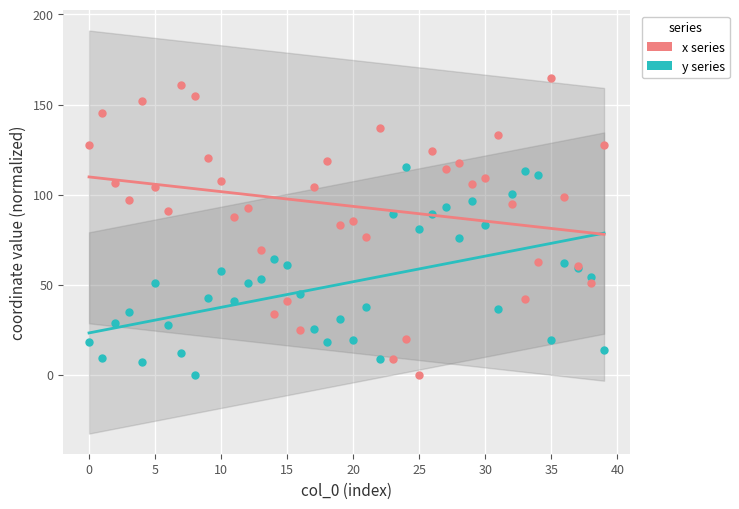

Which series contains the lowest Y value?

x series